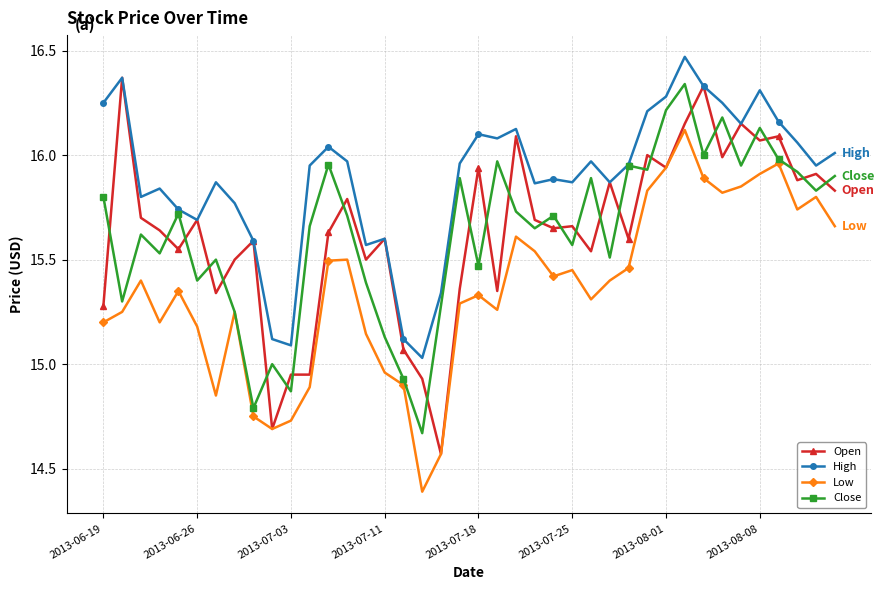

At how many categories does at least one series exceed 14?

40